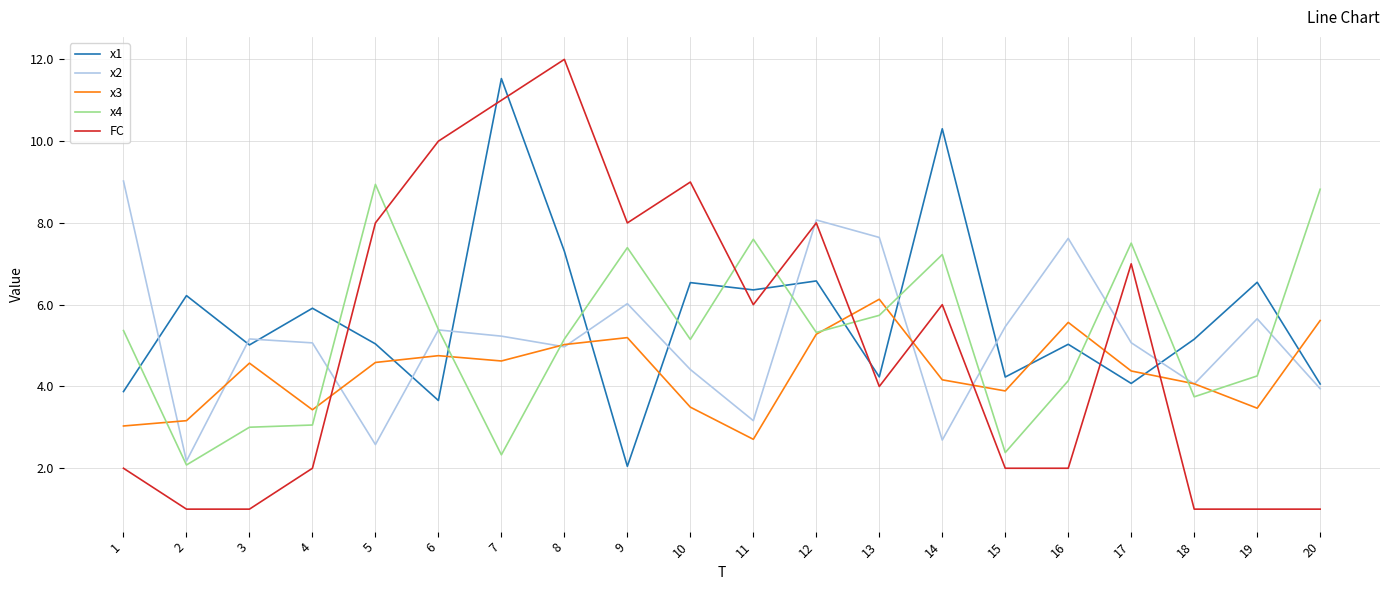

The x1 series shows 3.8 at 12. True or false?

False